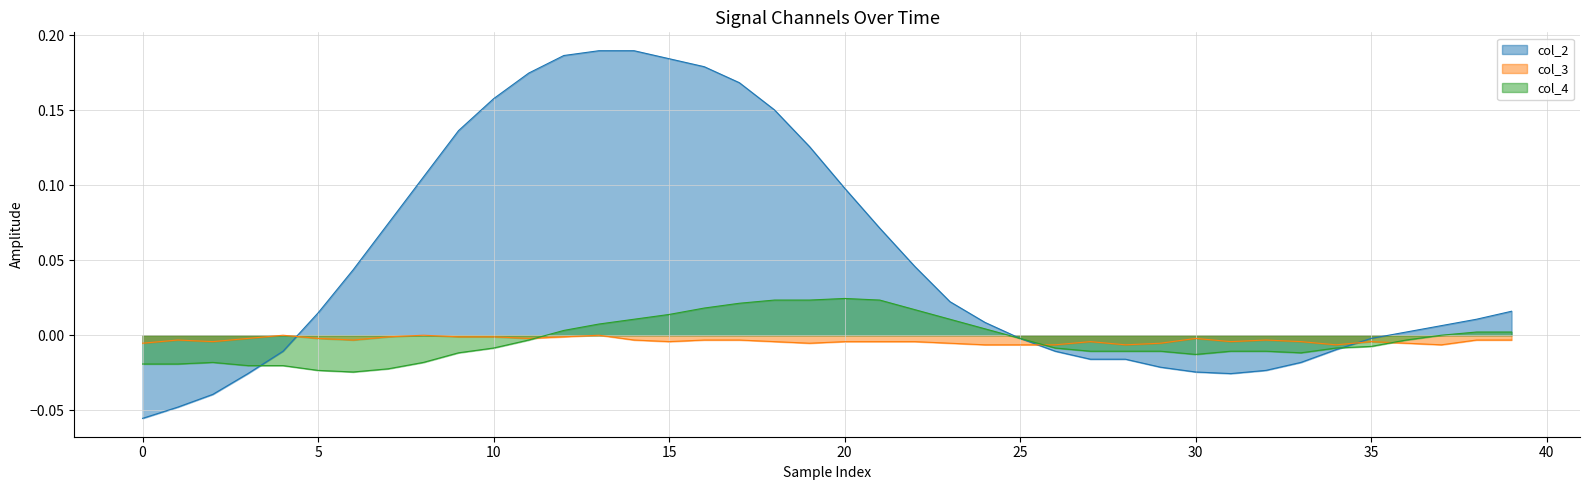

What is the difference between the maximum and second lowest values in the col_2 series?

0.2